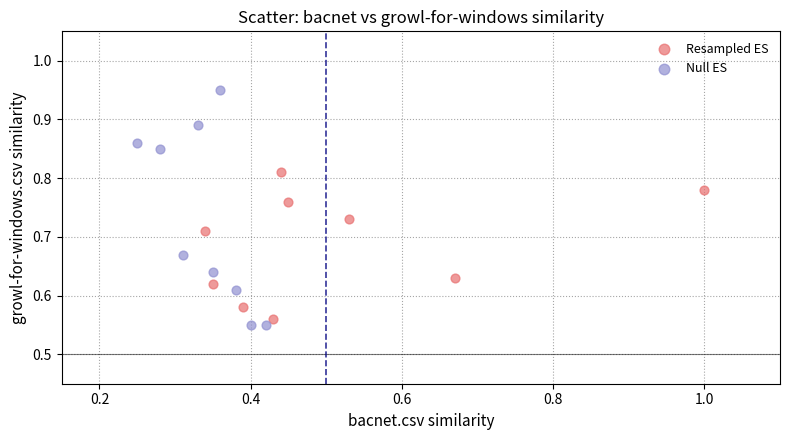

Which series has the widest spread of Y values?

Null ES